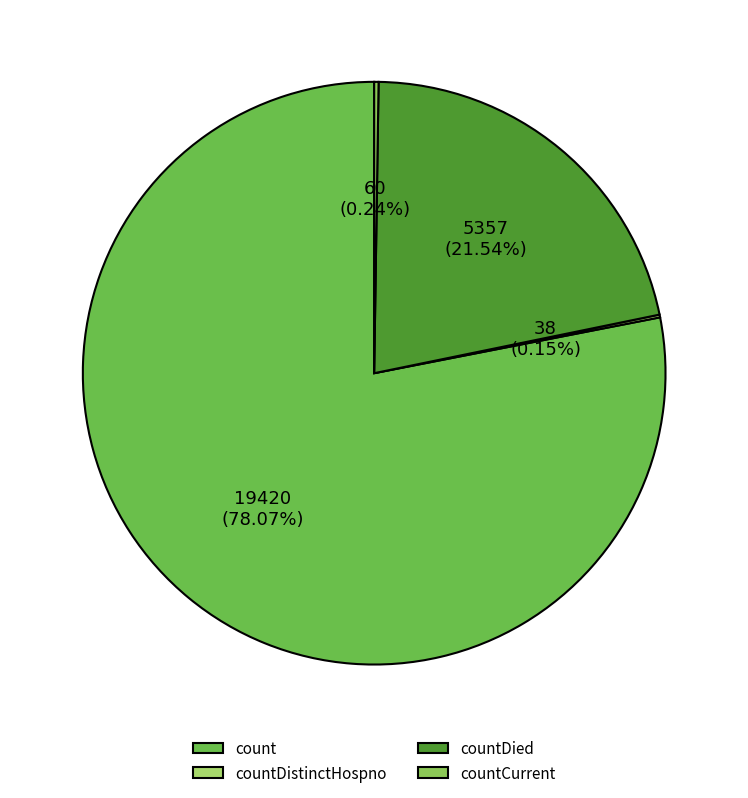

Which has a higher value, countCurrent or countDied?

countDied